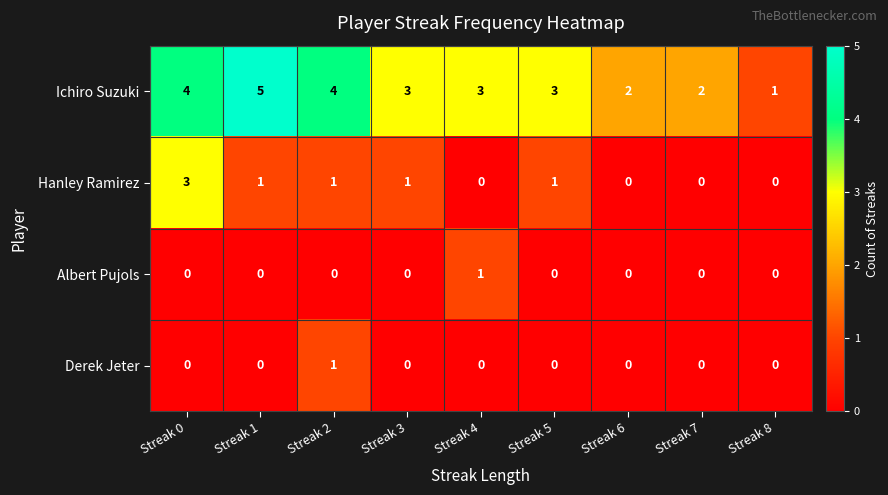

At how many categories does at least one series exceed 0?

9